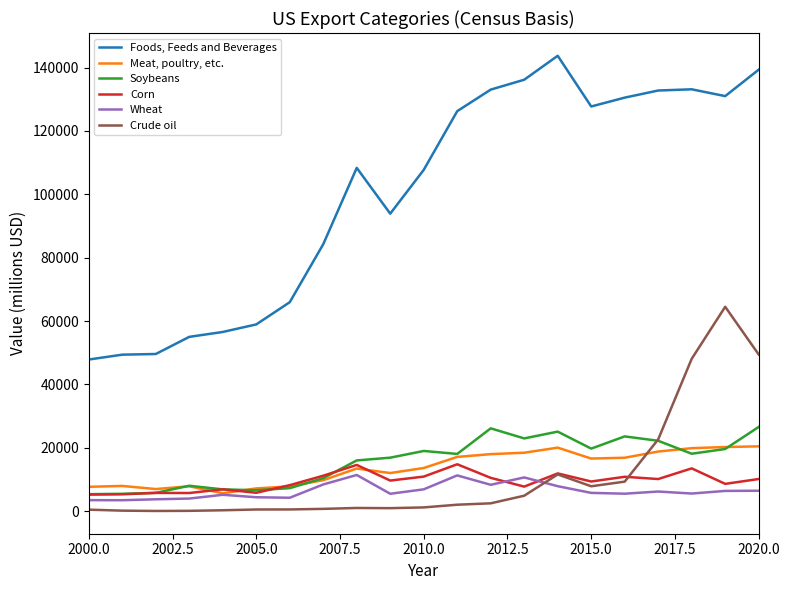

What is the minimum value for Corn?

5259